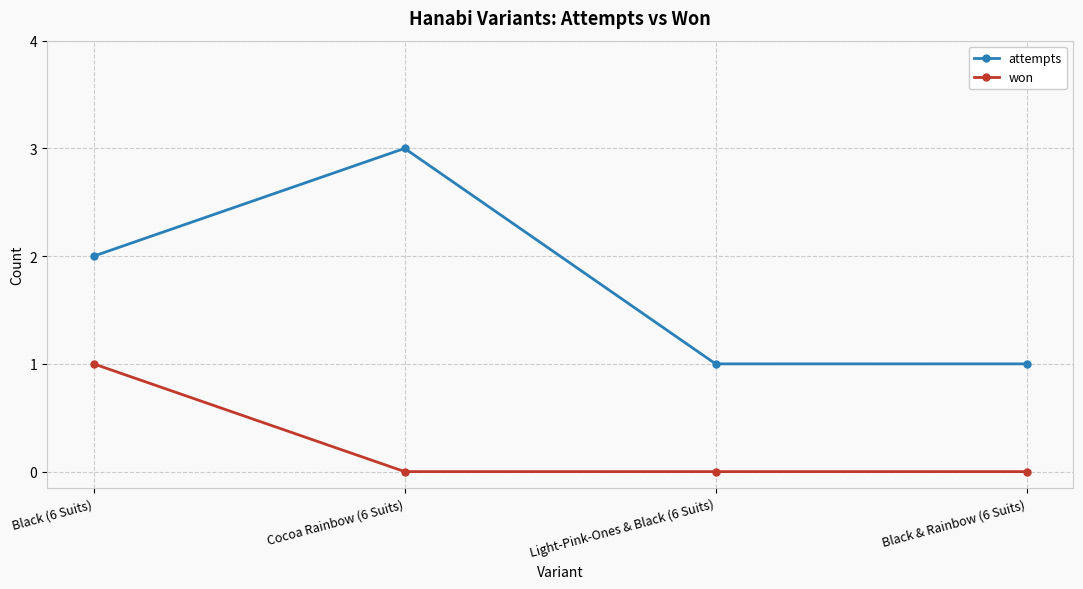

Does the chart have visible grid lines?

Yes